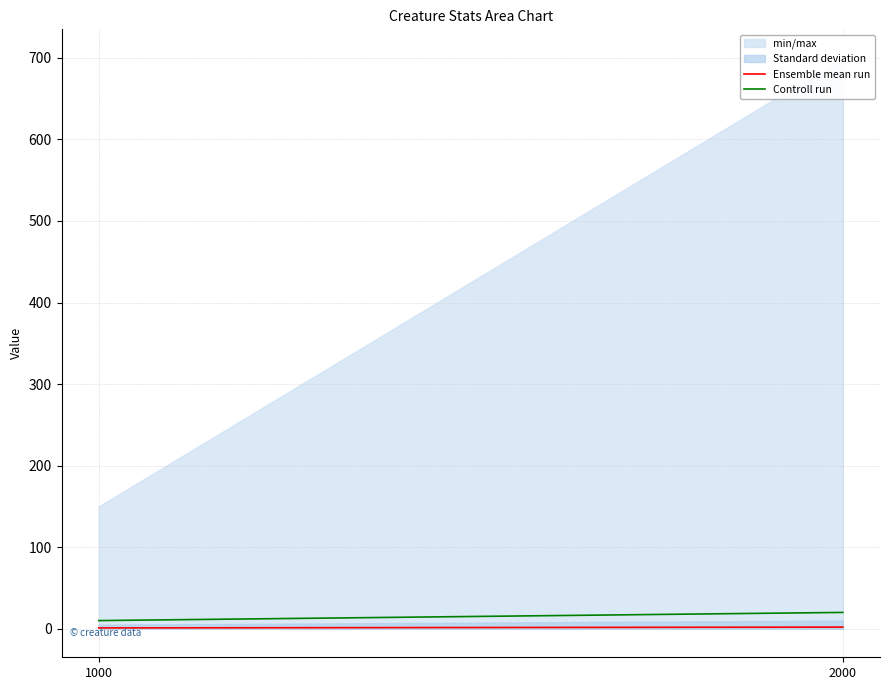

Is it true that Ensemble mean run equals 1 at 1000?

False